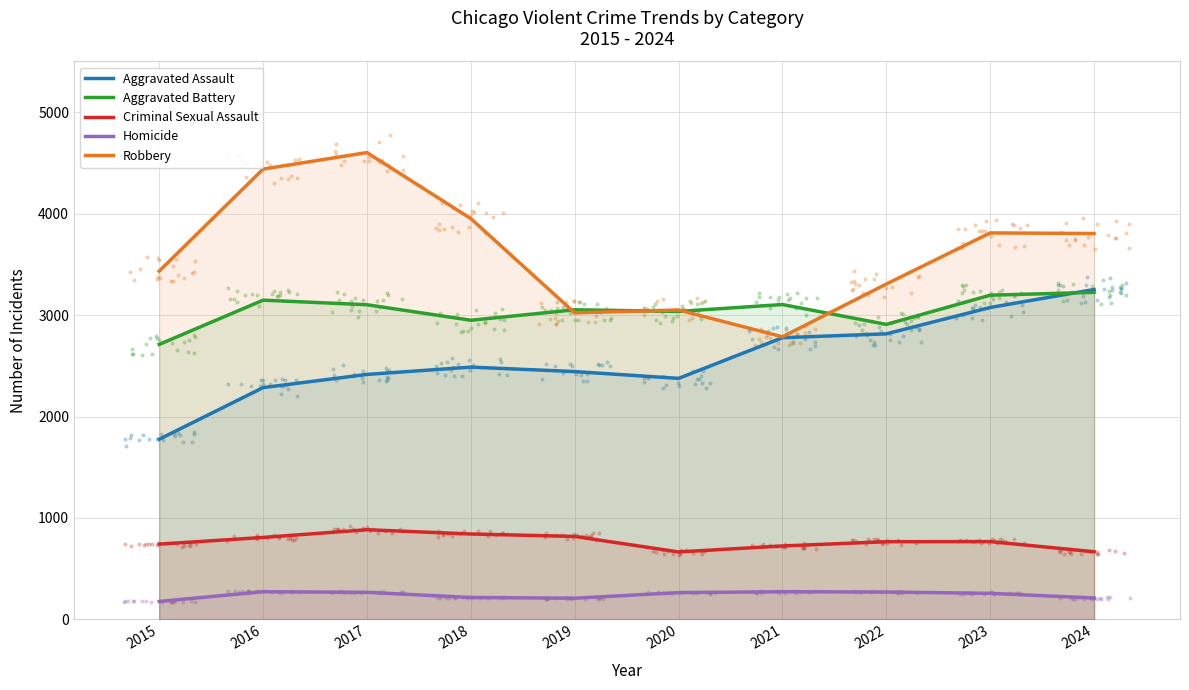

Which series has the largest total across all categories?

Robbery